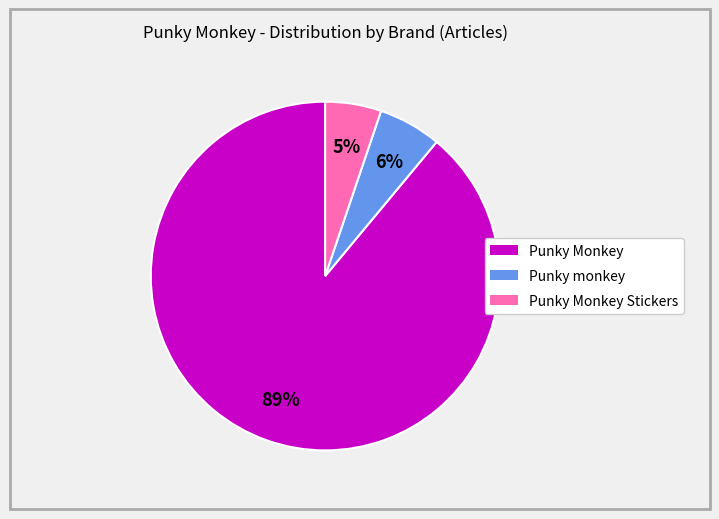

To the nearest percent, what percentage of the pie is Punky Monkey?

89%